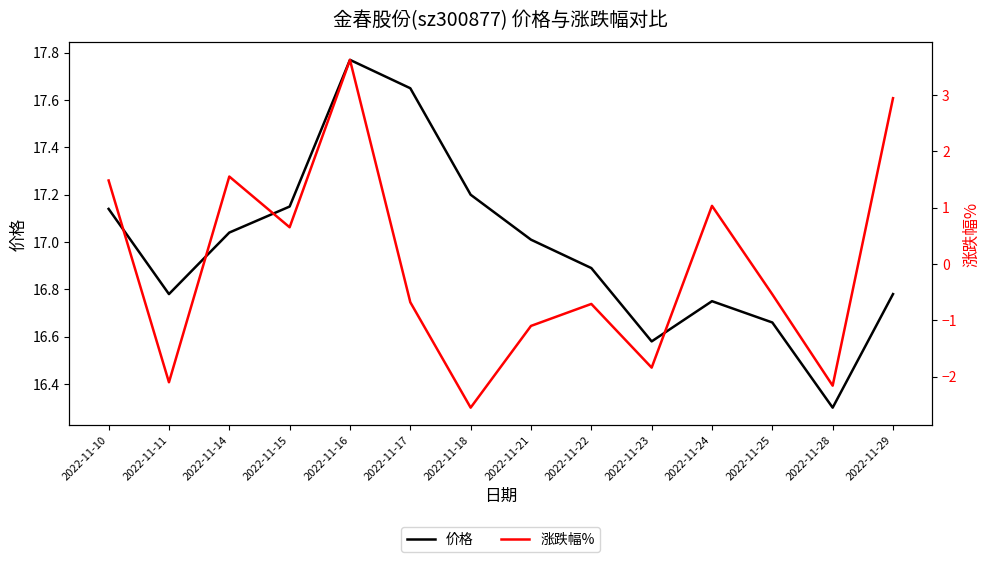

What is the value of the 涨跌幅% point at the 11th from the left?

1.0